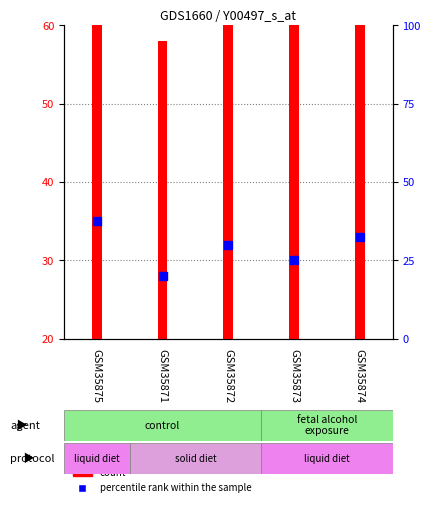

What is the ratio of the value at GSM35875 to the value at GSM35873?

1.2